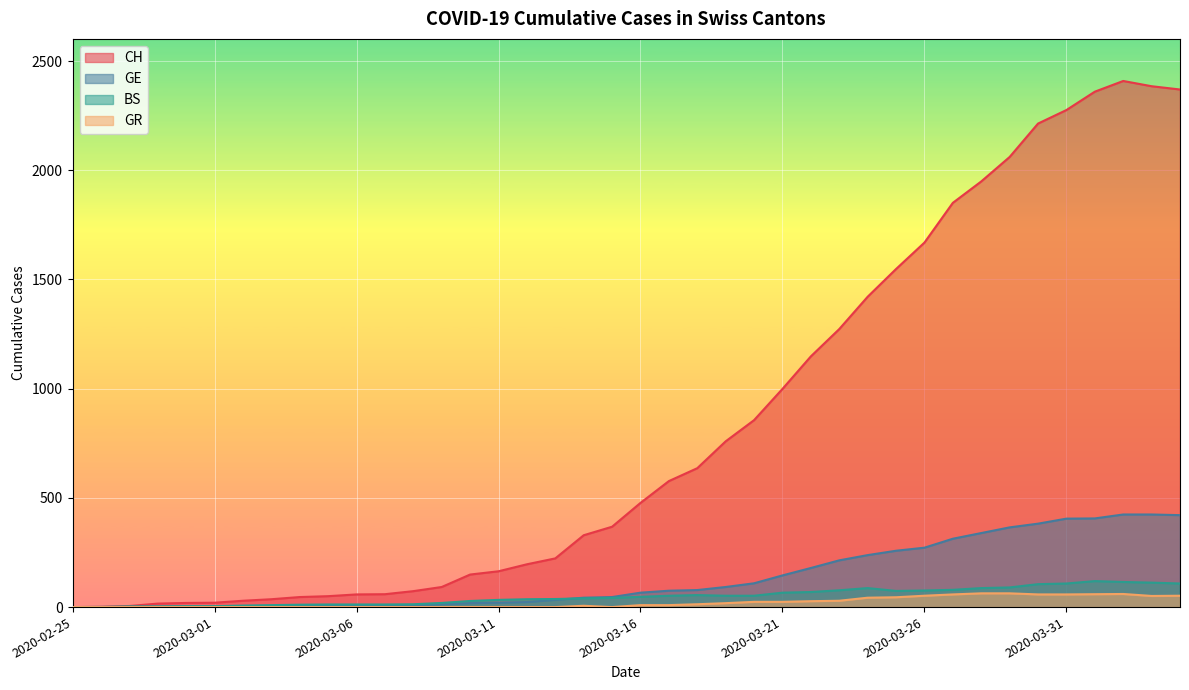

How many values in CH are above zero?

39